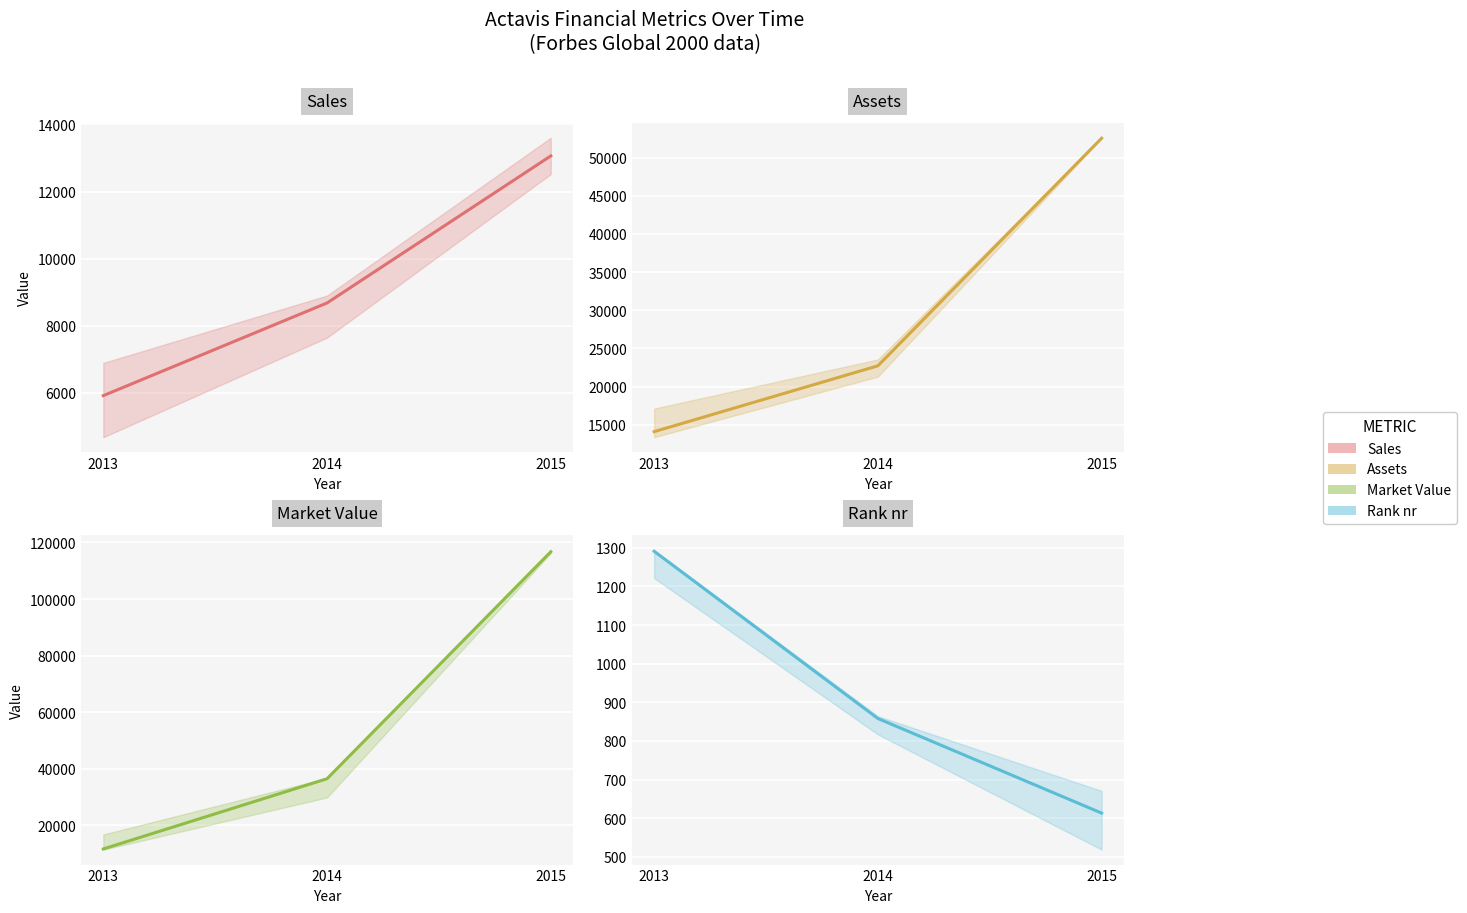

Reading left to right, list all the values displayed in this chart.

Sales: 2013=5915	2014=8678	2015=13062
Assets: 2013=14104	2014=22726	2015=52529
Market_Value: 2013=11708	2014=36508	2015=116676
Rank_nr: 2013=1291	2014=858	2015=613